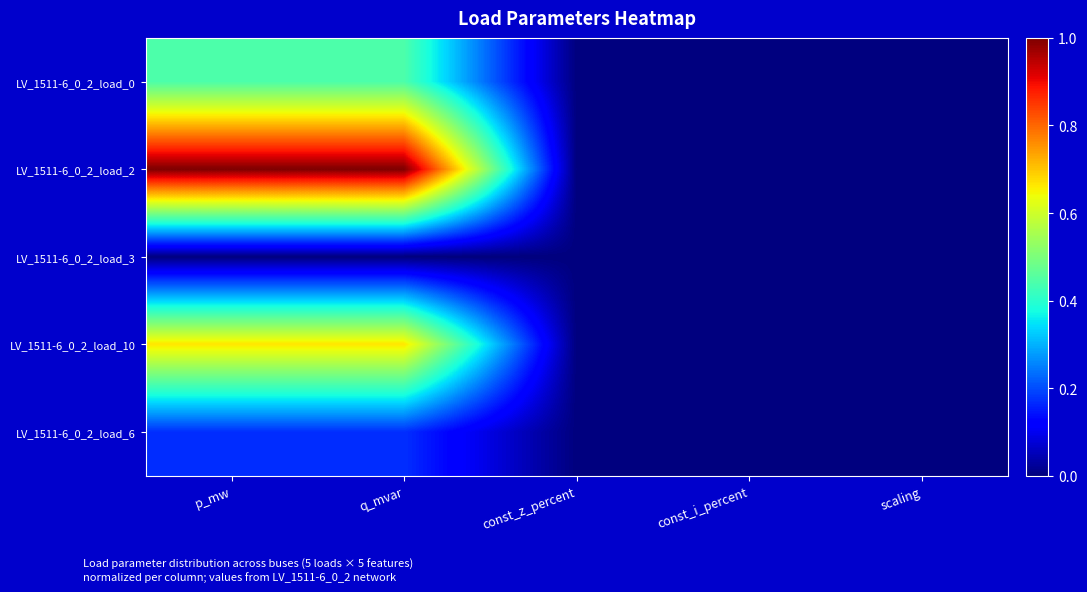

Rank the series by their average value, from highest to lowest.

LV_1511-6_0_2_load_2, LV_1511-6_0_2_load_10, LV_1511-6_0_2_load_0, LV_1511-6_0_2_load_6, LV_1511-6_0_2_load_3